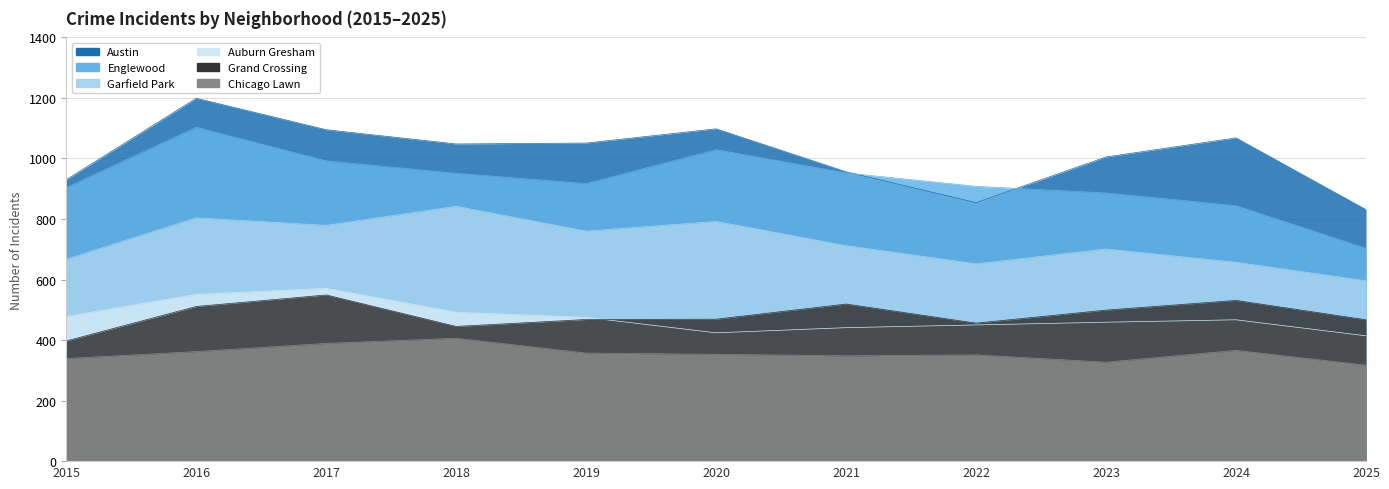

What is the difference between the Austin values at 2015 and 2017?

165